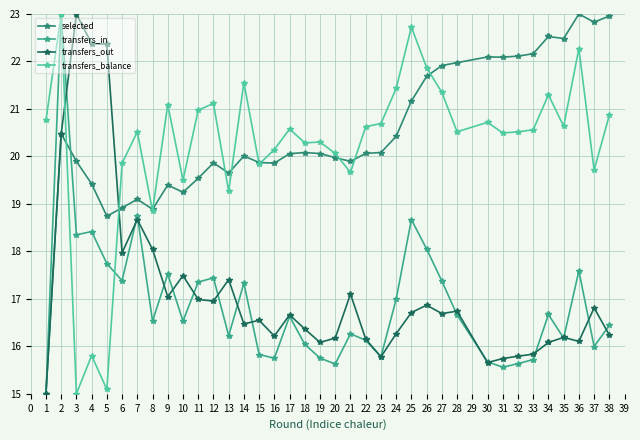

How many data points does each series have?

38